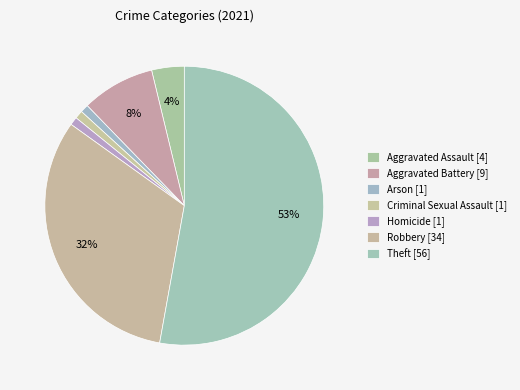

How many slices are in this pie chart?

7